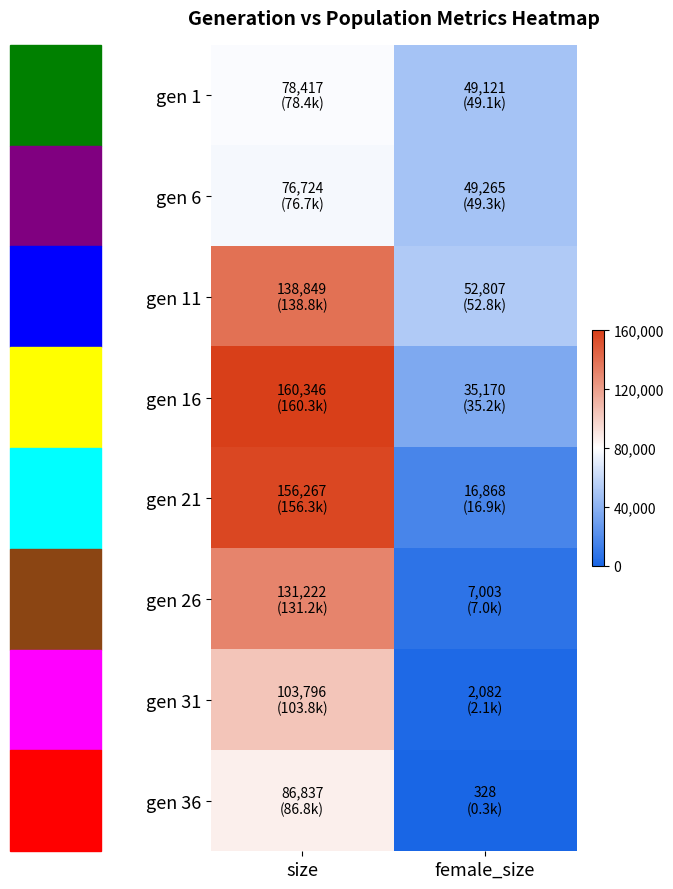

Count the number of categories in the chart.

2